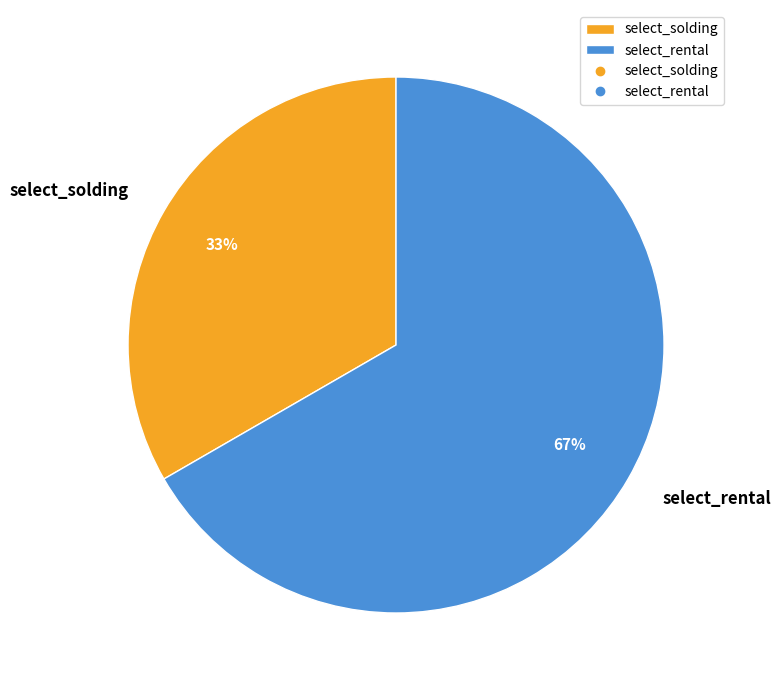

How many segments does this pie chart have?

2